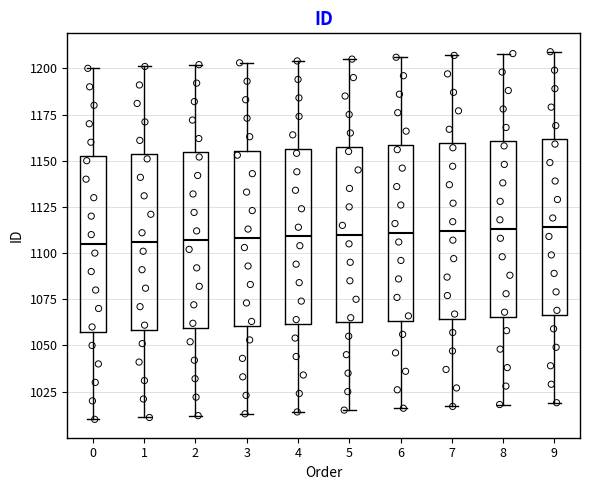

Reading left to right, read every box against the y-axis: the position of its median line, the range the box covers, and the ends of its whiskers. The values are not printed on the chart, so give them approximately, as read against the axis.

0: median 1105, box 1060 to 1155, whiskers 1010 to 1200
1: median 1105, box 1060 to 1155, whiskers 1010 to 1200
2: median 1105, box 1060 to 1155, whiskers 1010 to 1200
3: median 1110, box 1060 to 1155, whiskers 1015 to 1205
4: median 1110, box 1060 to 1155, whiskers 1015 to 1205
5: median 1110, box 1065 to 1160, whiskers 1015 to 1205
6: median 1110, box 1065 to 1160, whiskers 1015 to 1205
7: median 1110, box 1065 to 1160, whiskers 1015 to 1205
8: median 1115, box 1065 to 1160, whiskers 1020 to 1210
9: median 1115, box 1065 to 1160, whiskers 1020 to 1210